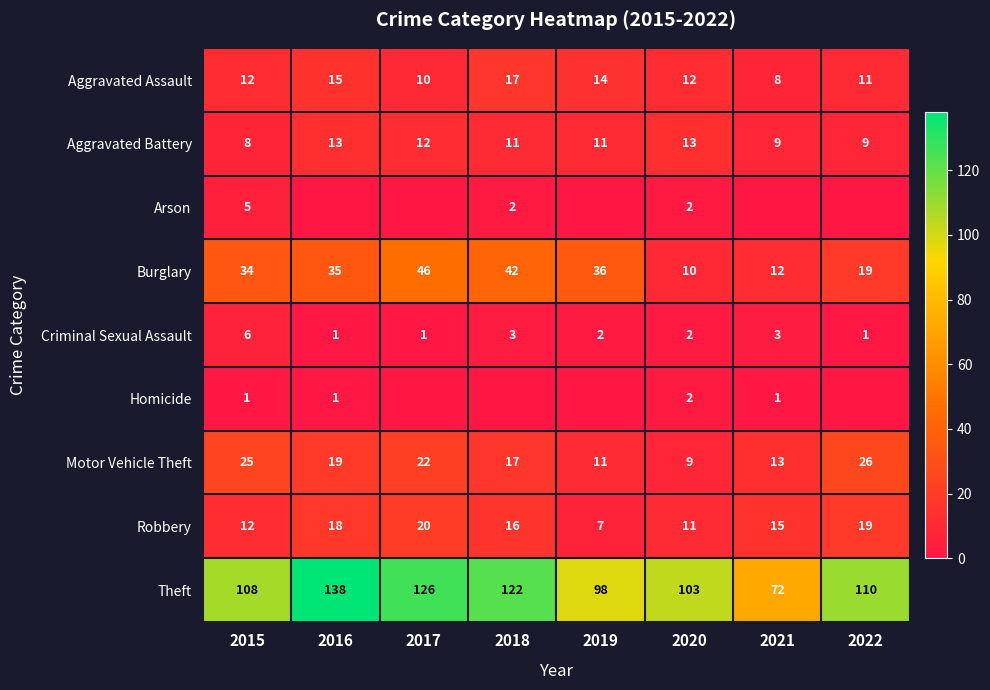

Which has a higher value, 2015 or 2017?

2015